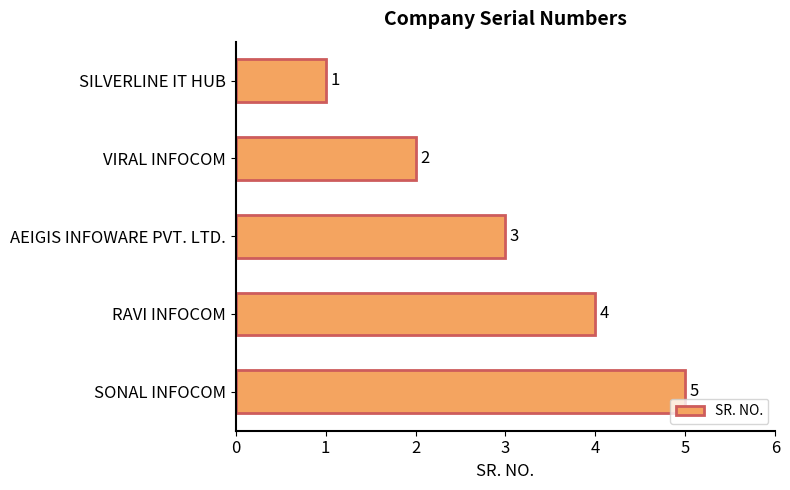

Rank the categories by value from highest to lowest.

SONAL INFOCOM, RAVI INFOCOM, AEIGIS INFOWARE PVT. LTD., VIRAL INFOCOM, SILVERLINE IT HUB